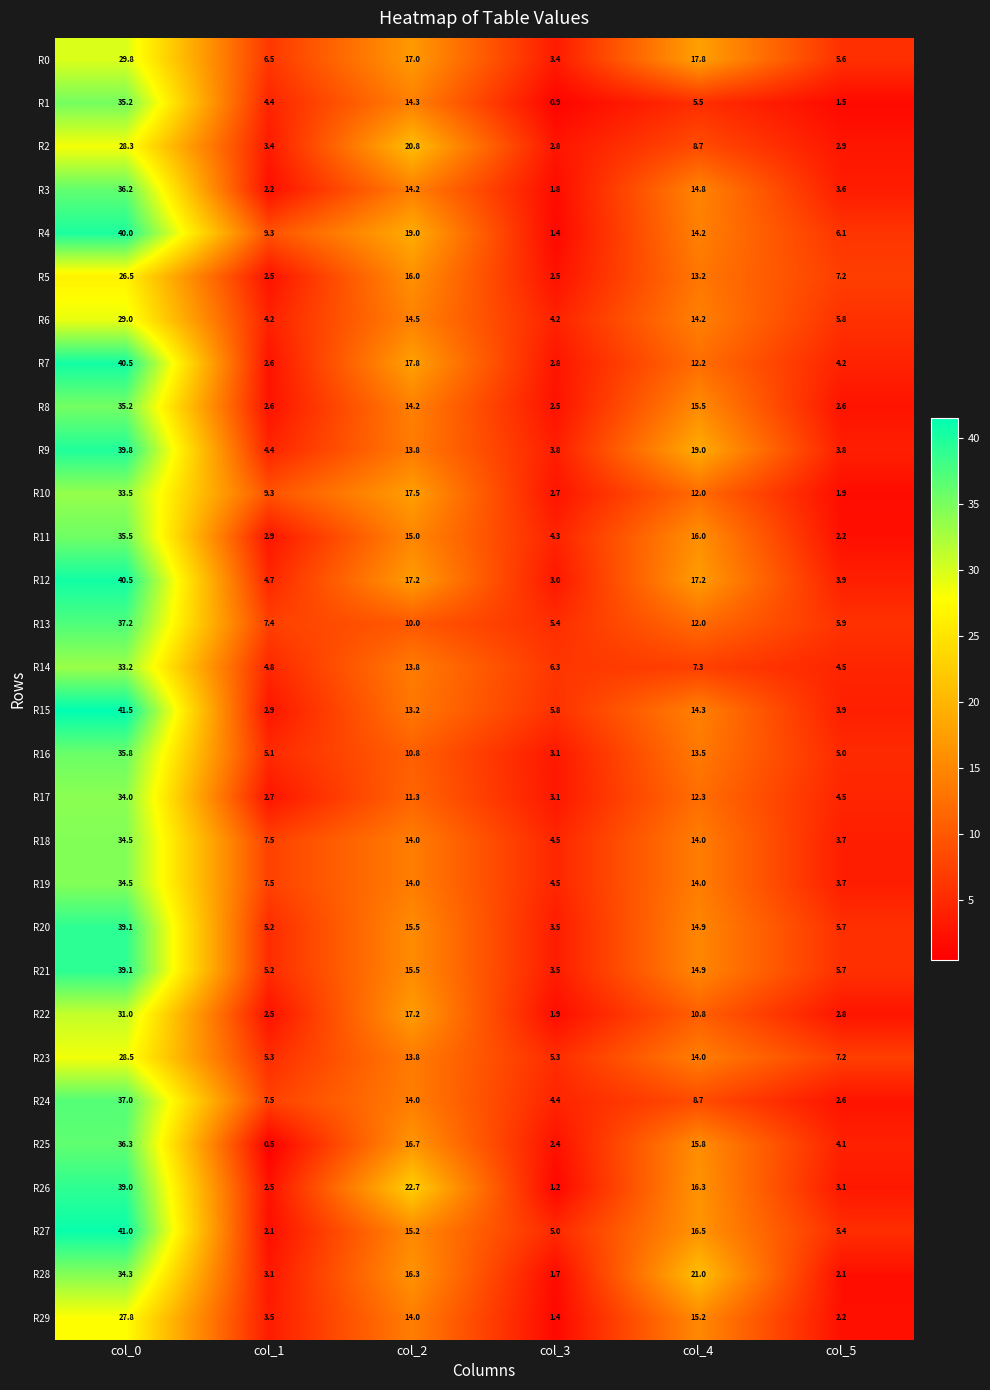

How many categories are shown in the chart?

6